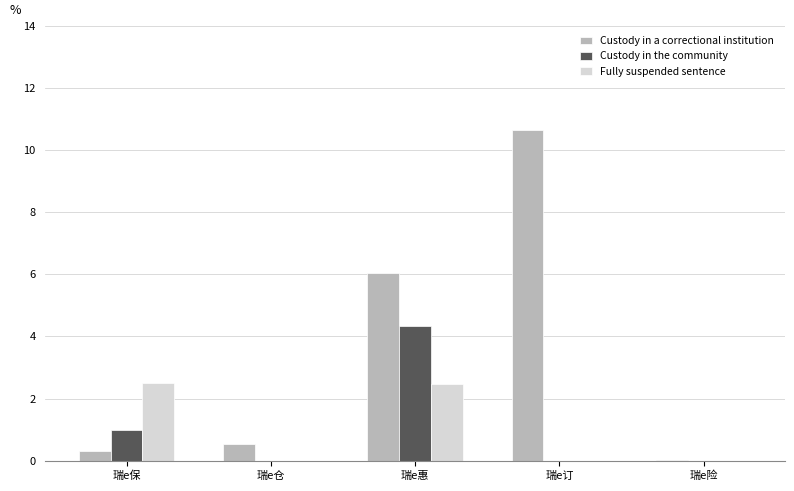

The Fully suspended sentence series shows 0.8 at 瑞e惠. True or false?

False